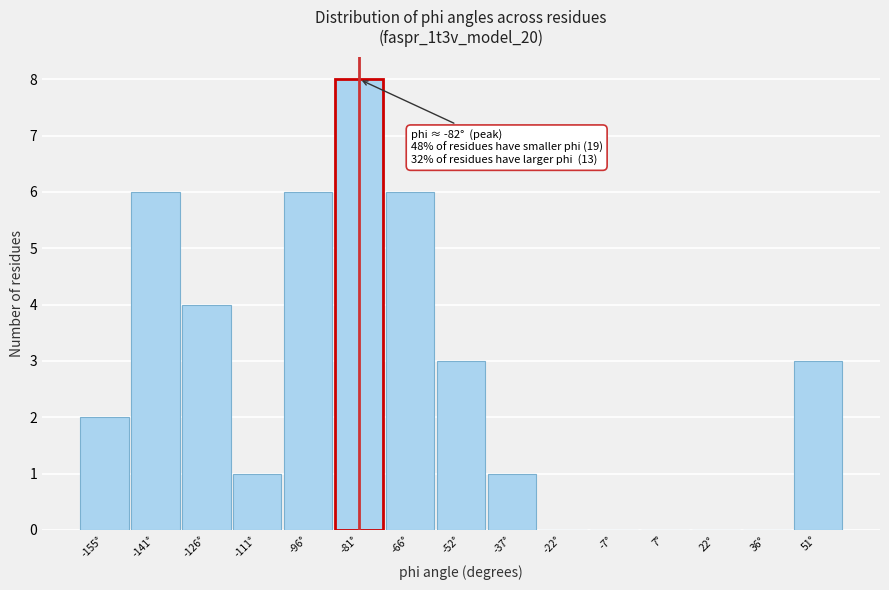

Over which range of the x-axis is the bar tallest?

-90 to -74